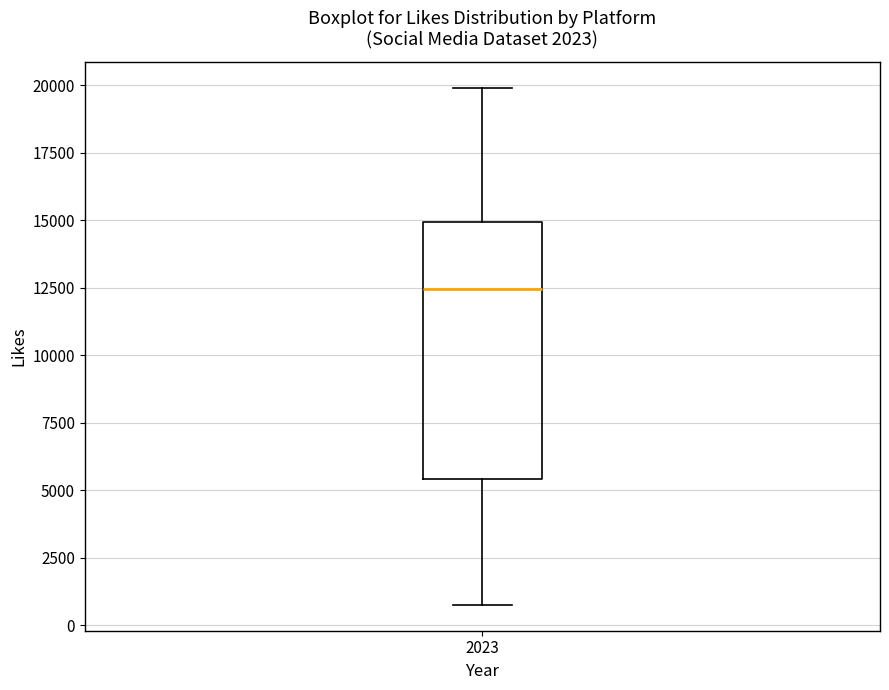

Transcribe this box plot: give where the median line is, the range the box spans, and where the two whiskers end, as read against the y-axis. The values are not printed on the chart, so give them approximately, as read against the axis.

median 12500, box 5500 to 15000, whiskers 1000 to 20000